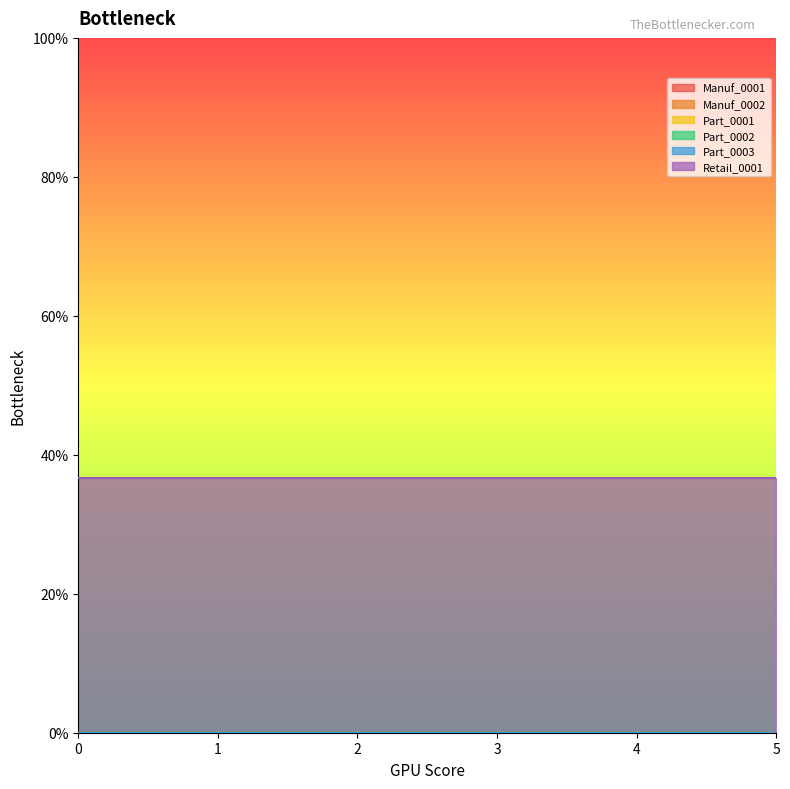

Between 0 and 3, which series saw the biggest shift?

Manuf_0001